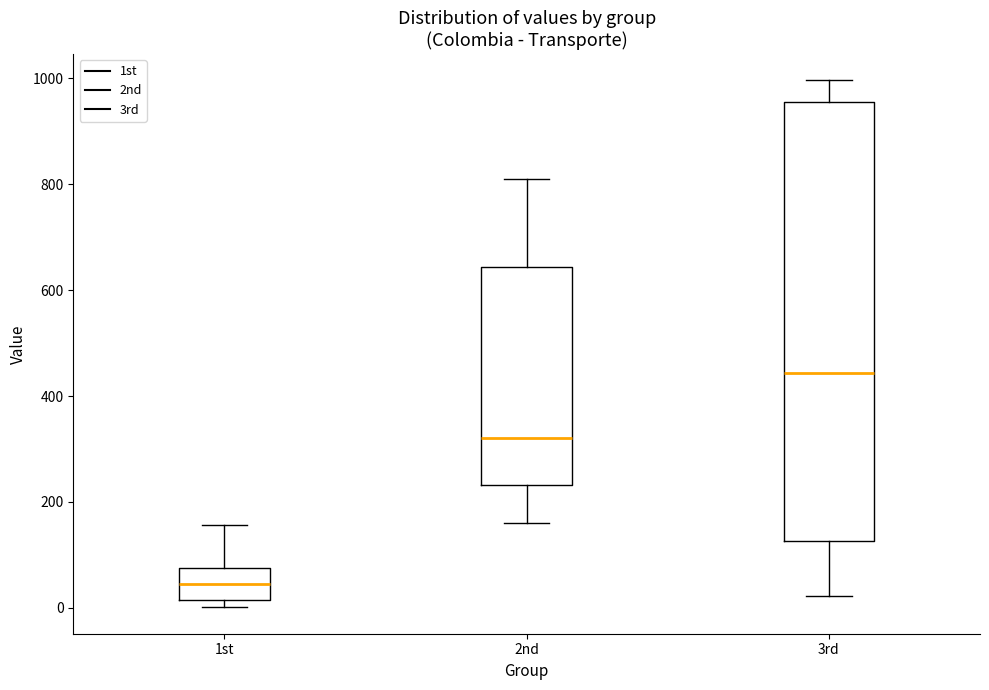

Reading left to right, read every box against the y-axis: the position of its median line, the range the box covers, and the ends of its whiskers. The values are not printed on the chart, so give them approximately, as read against the axis.

1st: median 40, box 20 to 80, whiskers 0 to 160
2nd: median 320, box 240 to 640, whiskers 160 to 820
3rd: median 440, box 120 to 960, whiskers 20 to 1000